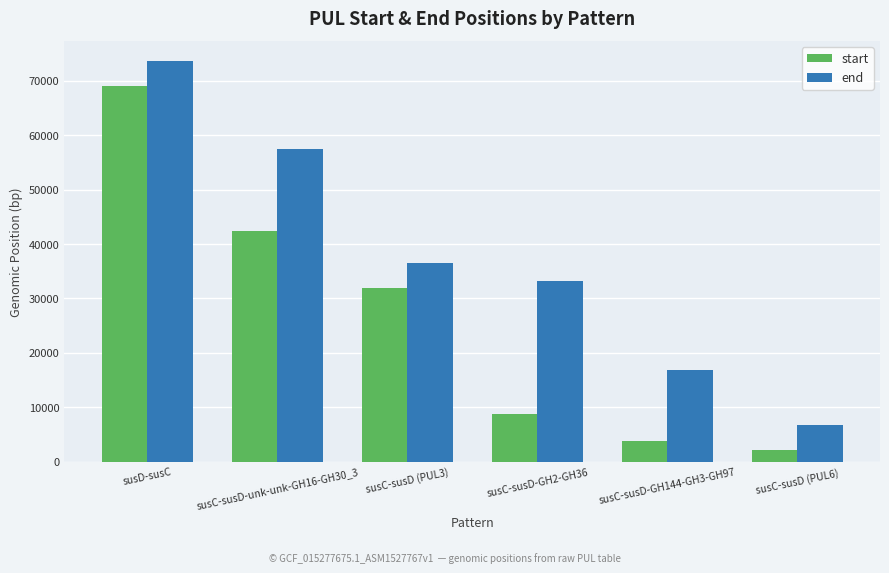

Which category has the lowest value across all series?

susC-susD (PUL6)